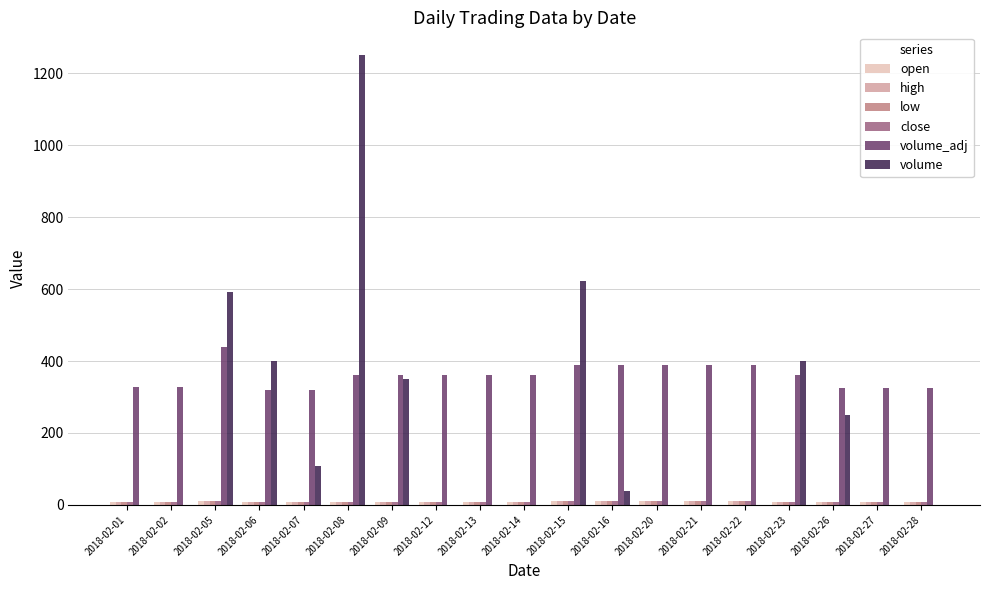

True or false: volume has a value of -871.2 at 2018-02-14.

False